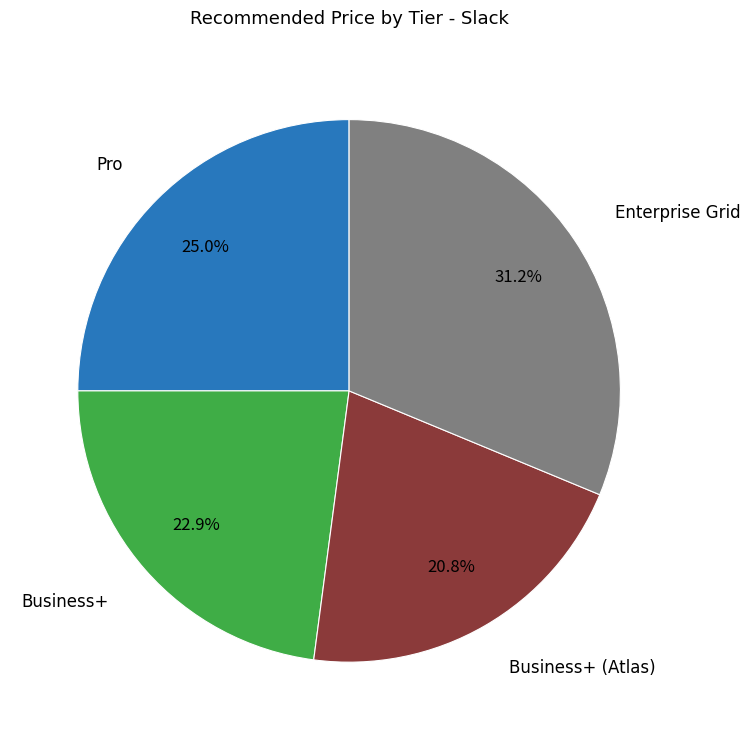

Do Business+ (Atlas) and Pro together represent more than half of the pie?

No